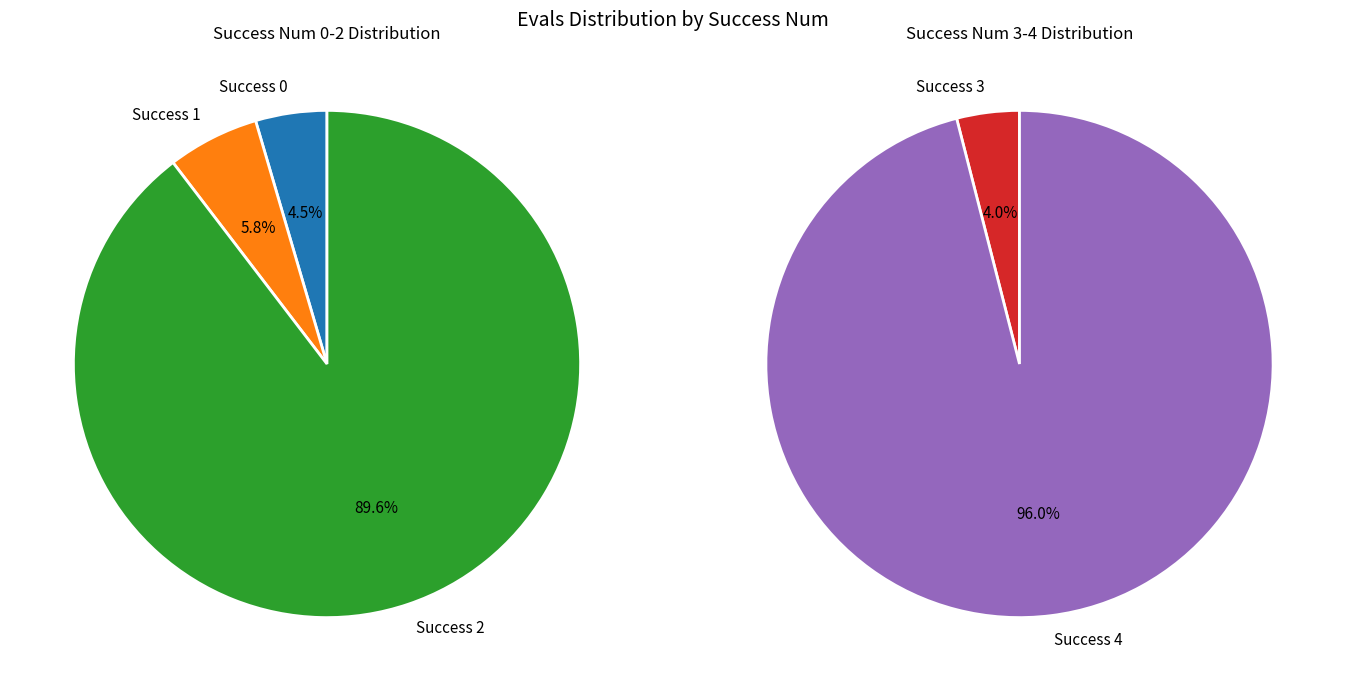

Is it true that 3 is 42% of the pie?

False